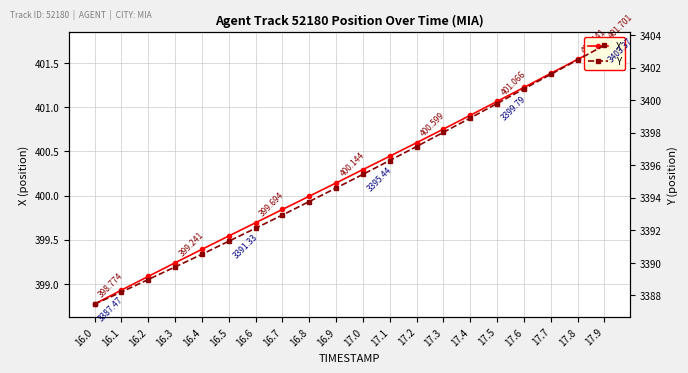

Reading left to right, list all the values displayed in this chart.

X: 398.8	398.9	399.1	399.2	399.4	399.5	399.7	399.8	400.0	400.1	400.3	400.4	400.6	400.8	400.9	401.1	401.2	401.4	401.5	401.7
Y: 3387.5	3388.2	3389.0	3389.8	3390.5	3391.3	3392.1	3392.9	3393.8	3394.6	3395.4	3396.3	3397.2	3398.0	3398.9	3399.8	3400.7	3401.6	3402.5	3403.4